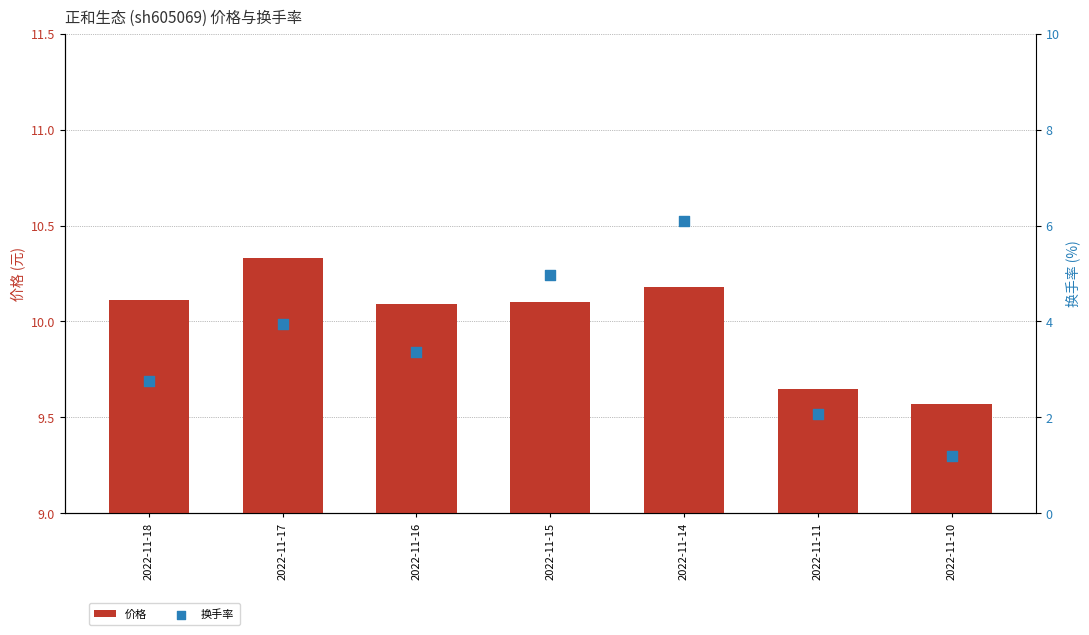

Which series contains the lowest Y value?

换手率